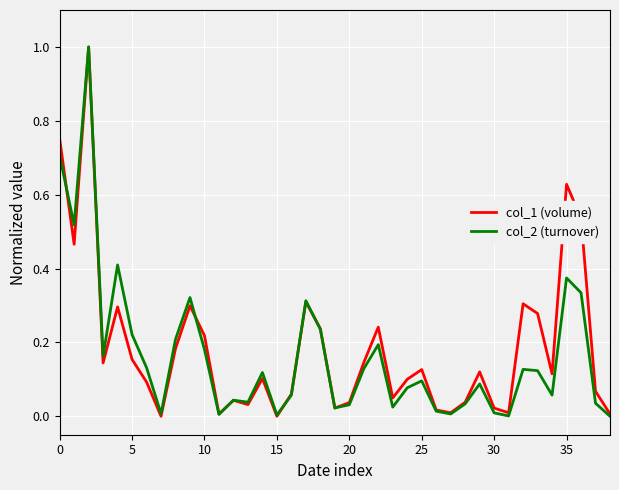

What is the highest value of the col_1 (volume) series?

1.0